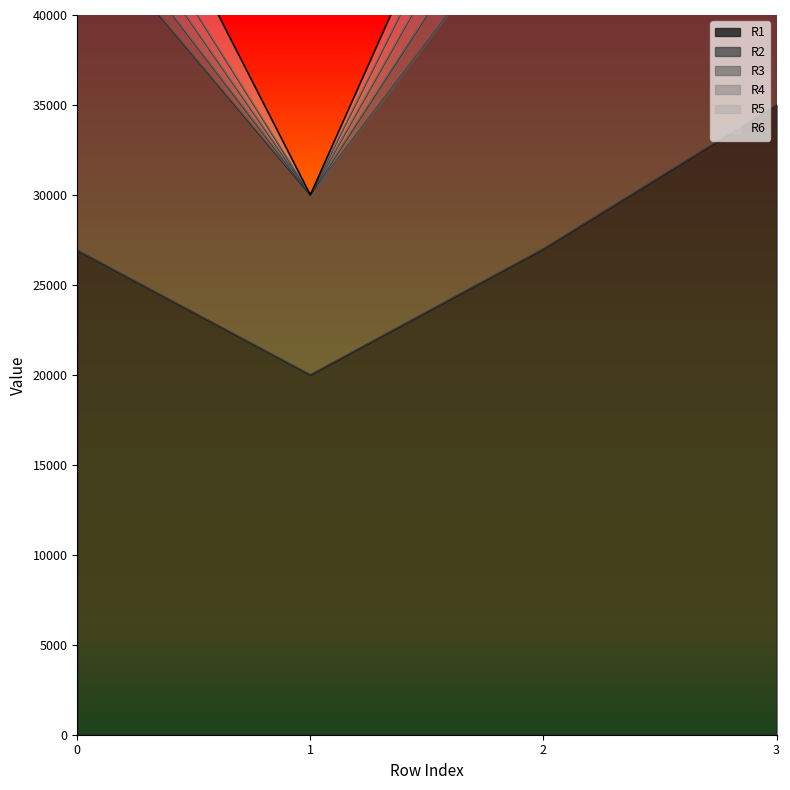

At which category does R1 reach its first local valley?

1